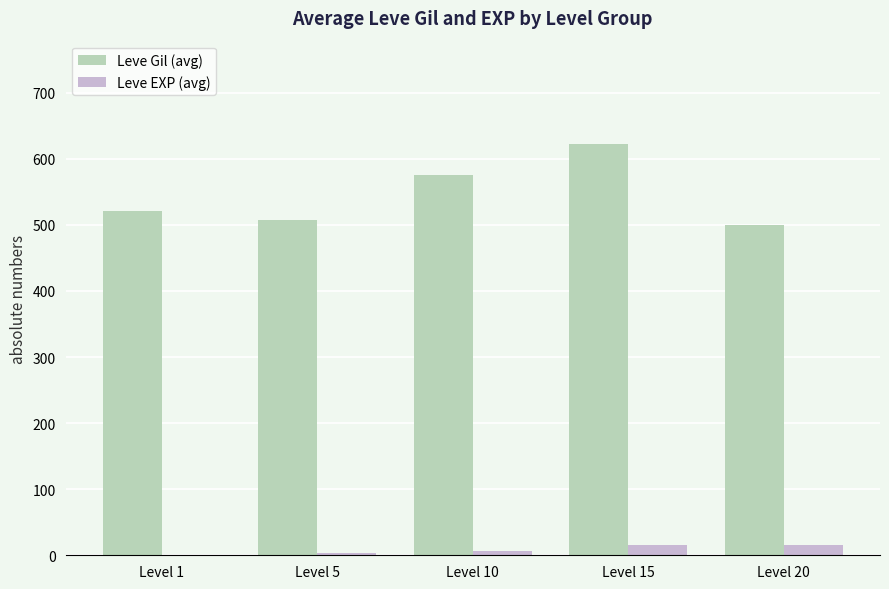

The value of Leve Gil (avg) at Level 5 is 508. True or false?

True